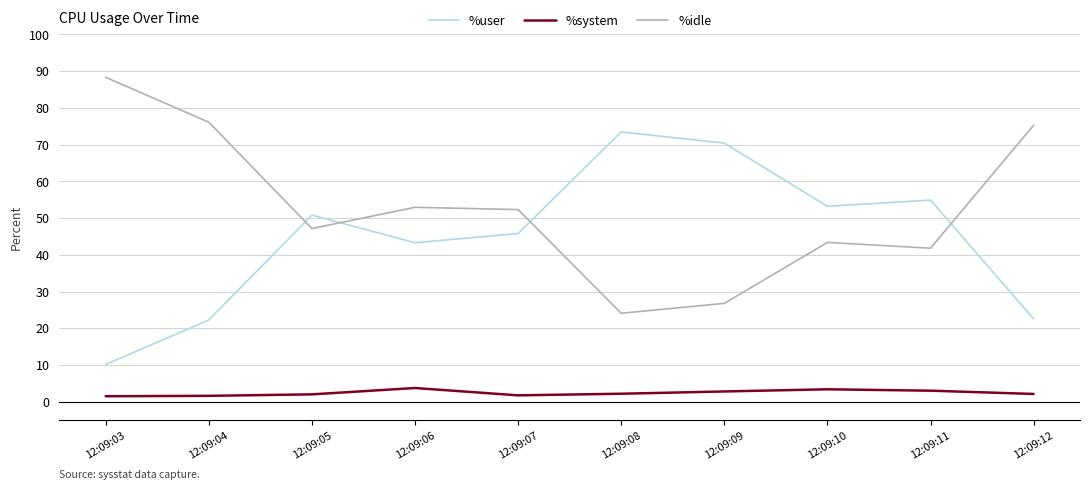

The value of %user at 12:09:10 is 23.6. True or false?

False